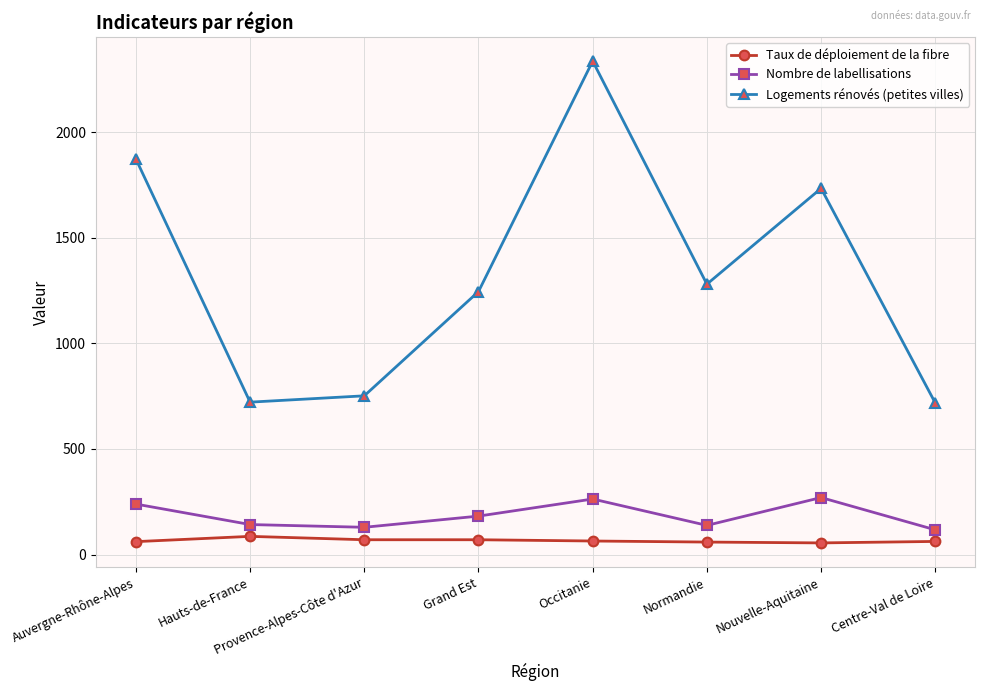

What are all the series names shown in the legend?

Taux de déploiement de la fibre, Nombre de labellisations, Logements rénovés (petites villes)